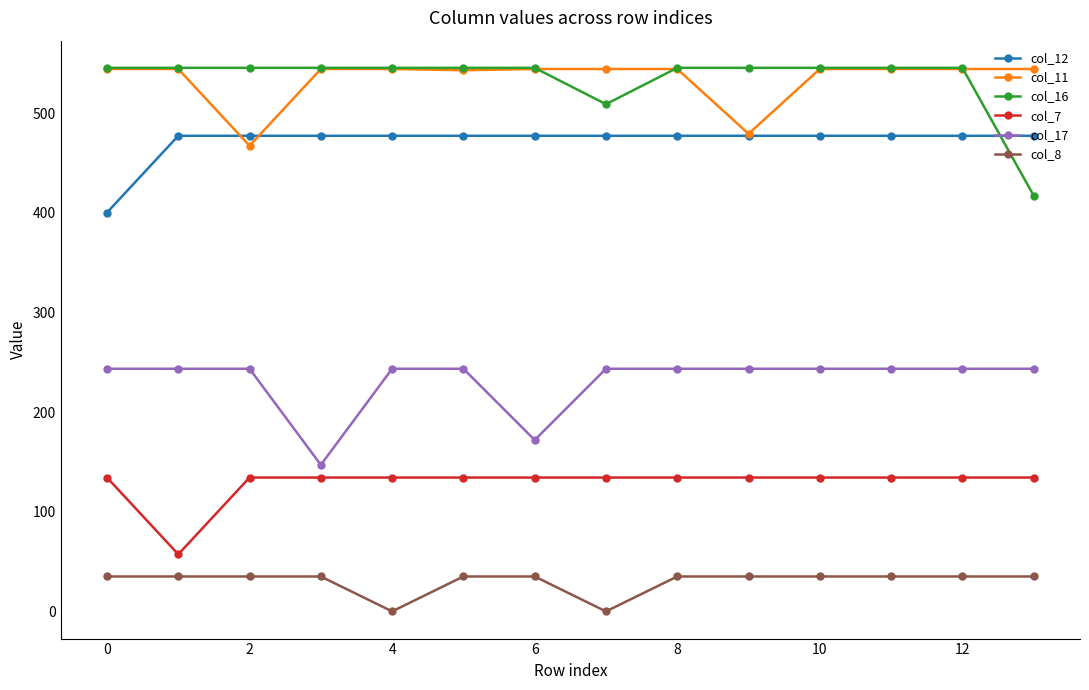

True or false: col_11 and col_7 cross at least once.

False